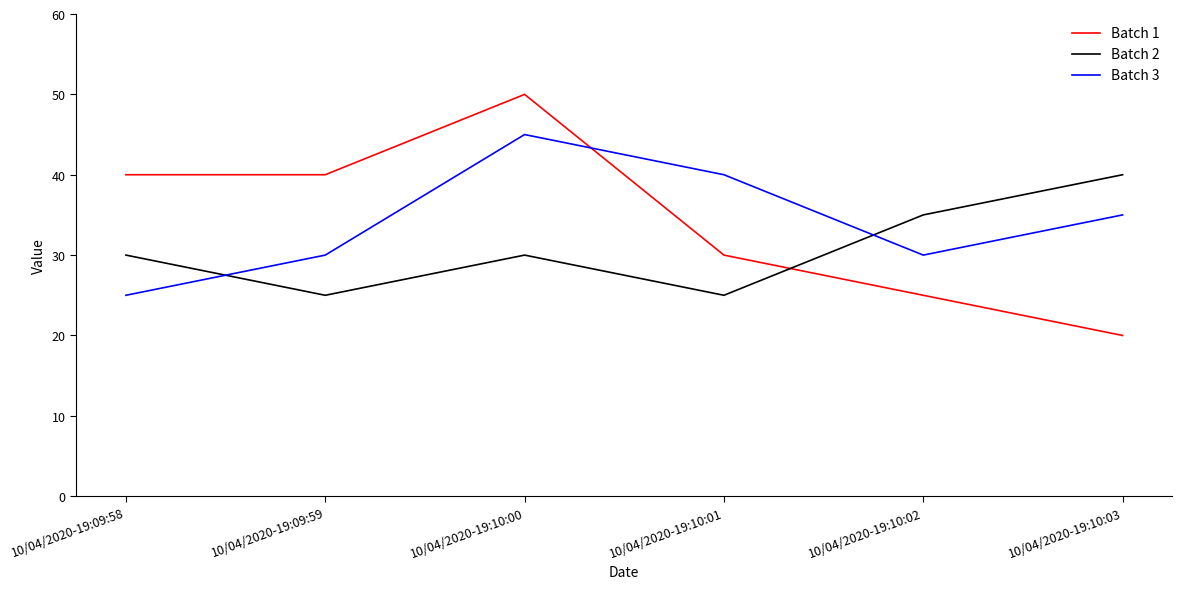

What position from the right is 10/04/2020-19:09:58?

6